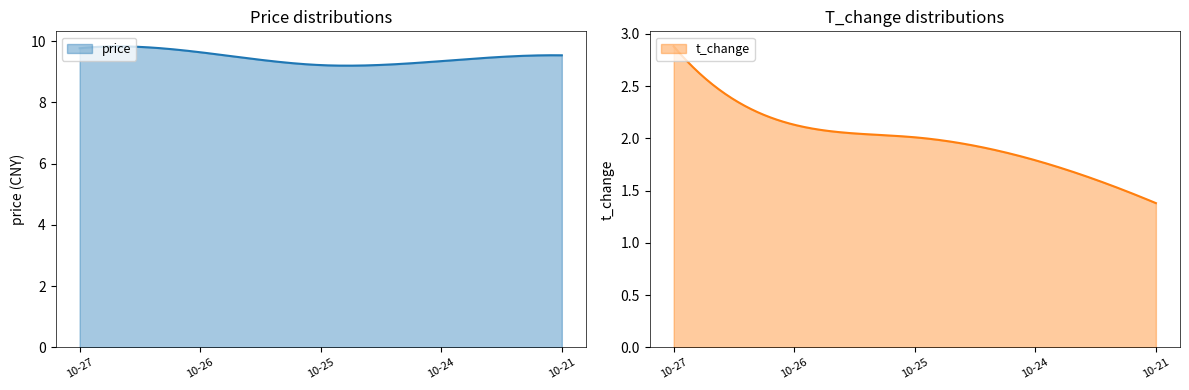

At which category is the sum across all series the highest?

2022-10-27